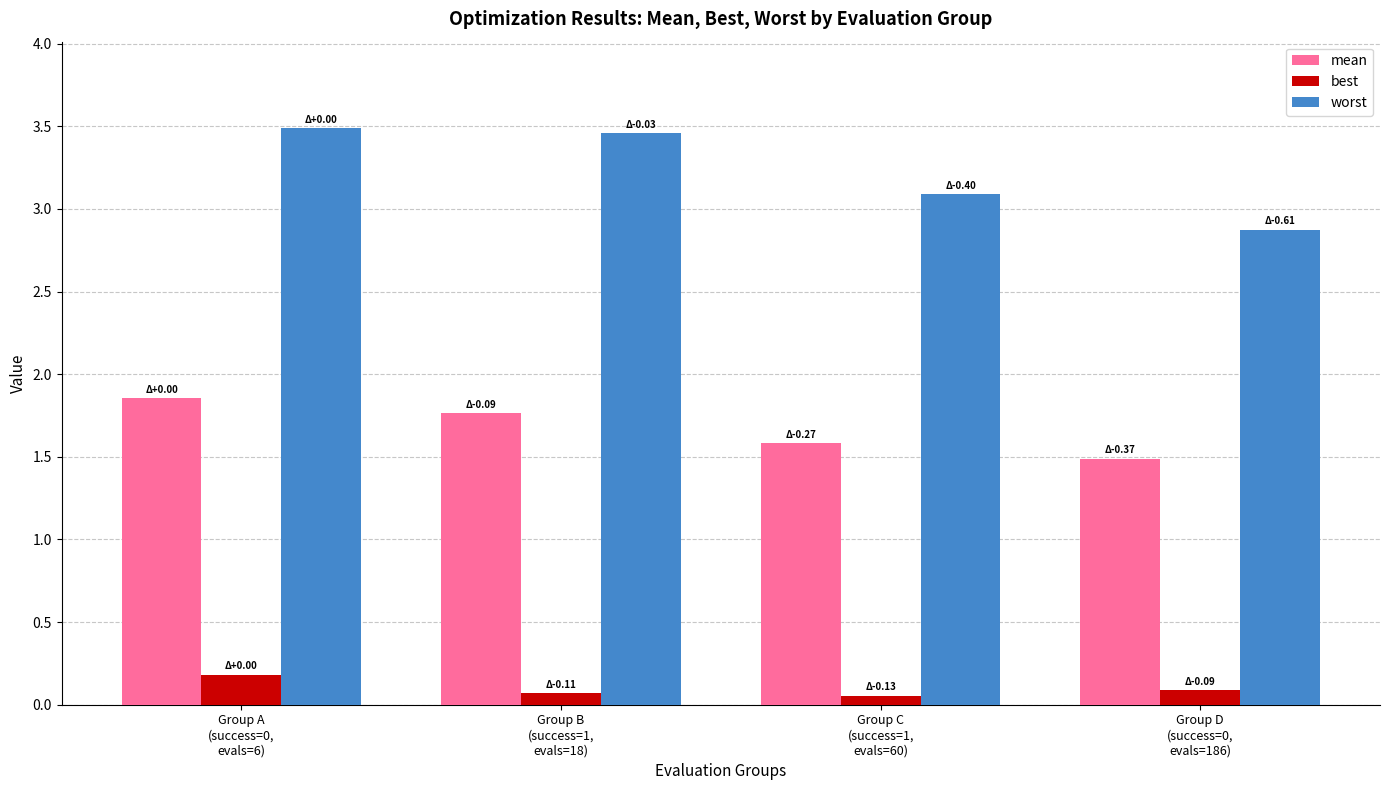

At Group C
(success=1,
evals=60), list the series in order from smallest to largest.

best, mean, worst